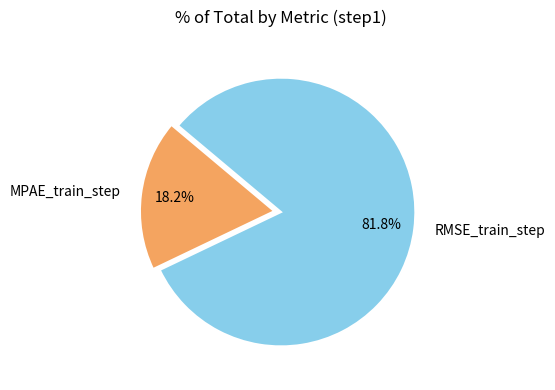

Does any single category account for the majority?

Yes